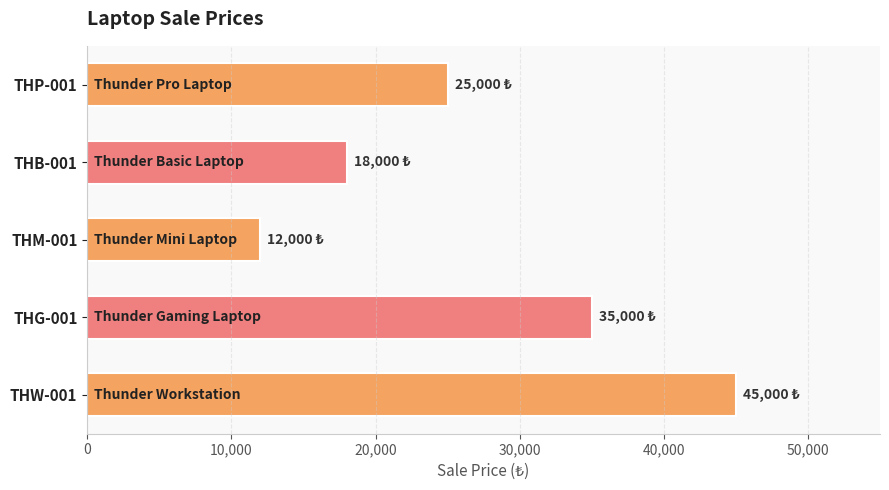

At which category does the chart reach its peak across all series?

THW-001